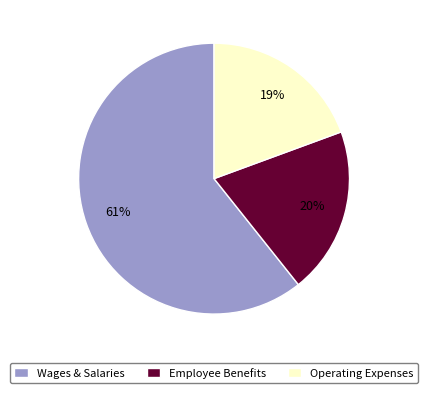

What is the smallest slice in the pie chart?

Operating Expenses